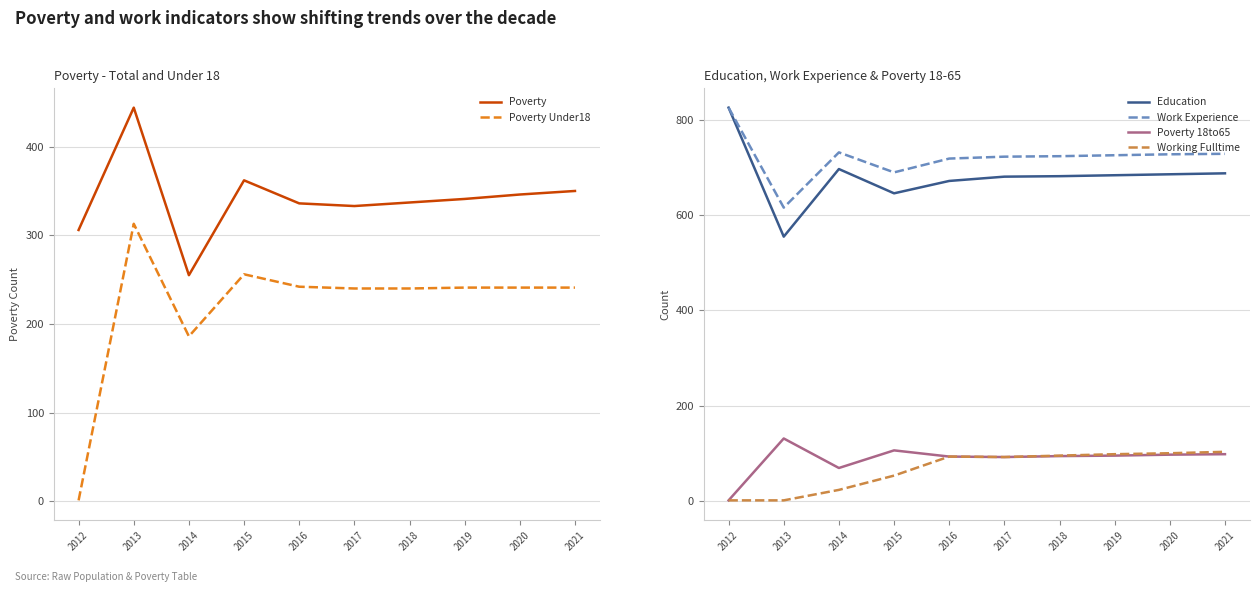

Between 2013 and 2019, which series saw the biggest shift?

Education